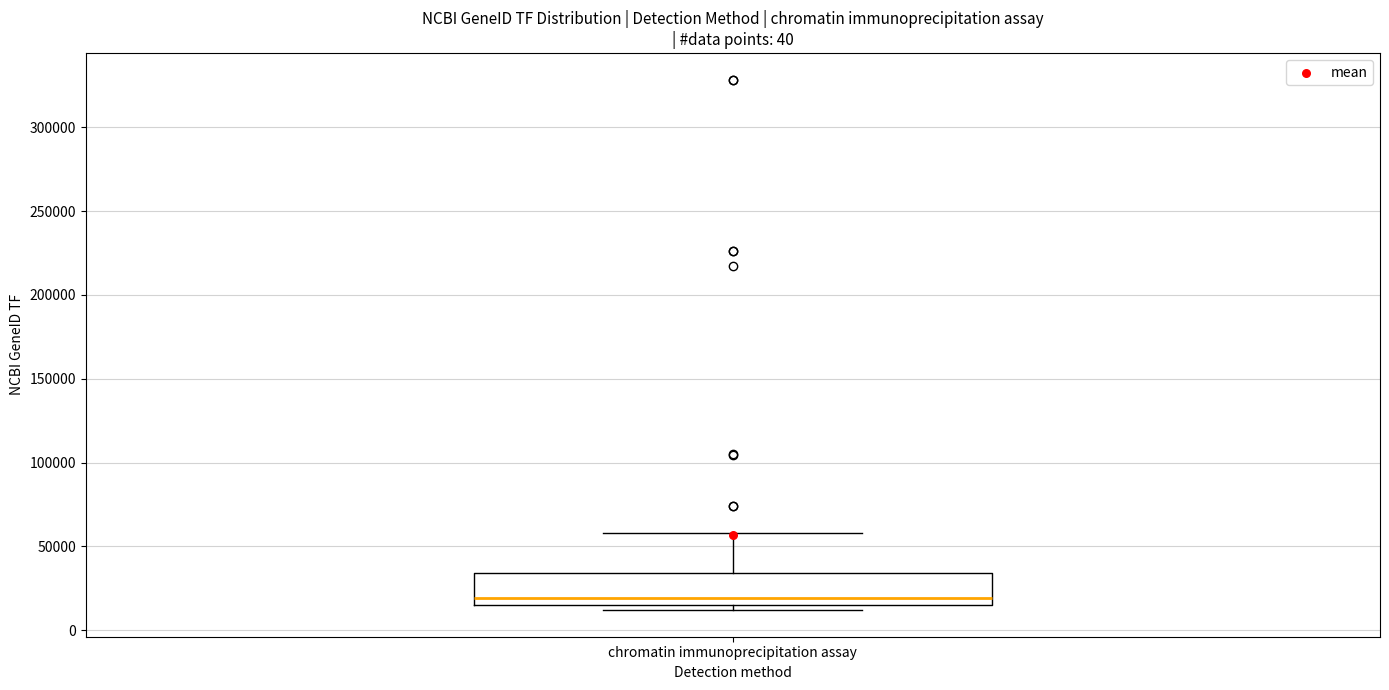

Where is the upper edge of the box for chromatin immunoprecipitation assay on the y-axis? The values are not printed on the chart, so give them approximately, as read against the axis.

35000